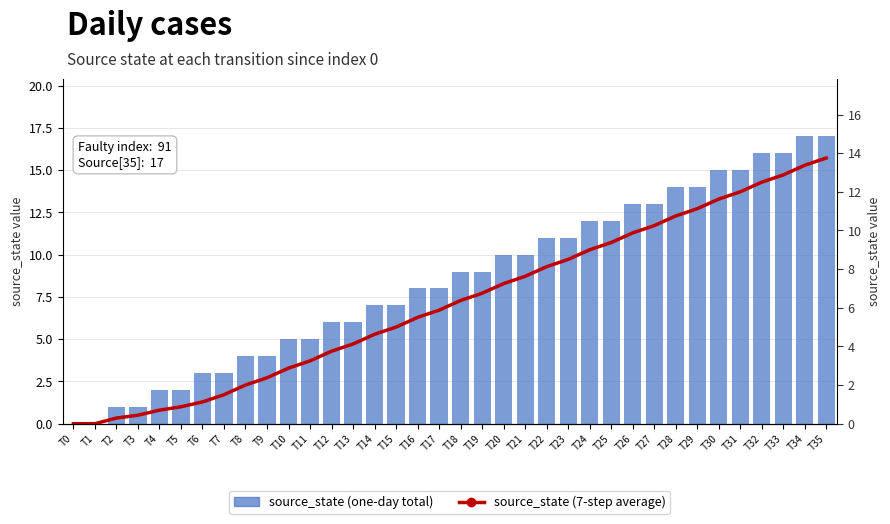

What is the sum of the source_state (one-day total) values at T11 and T18?

14.0